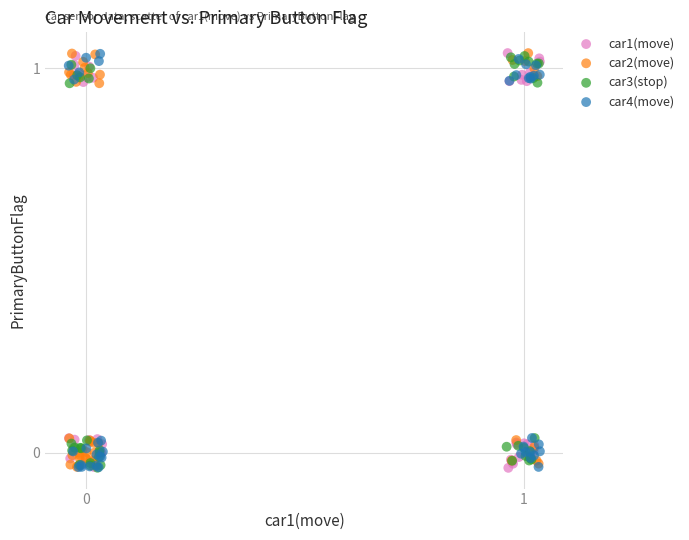

What are all the series names shown in the legend?

car1(move), car2(move), car3(stop), car4(move)